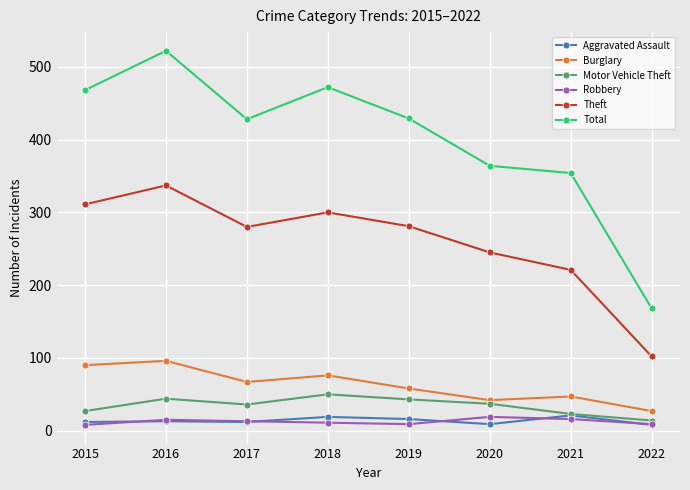

What is the sum of the Motor Vehicle Theft values at 2018 and 2019?

93